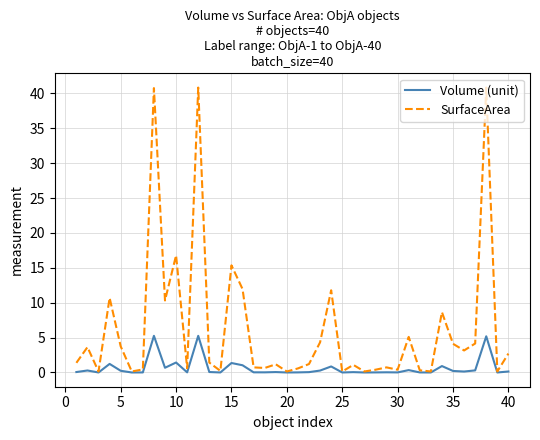

Which series has the largest range (max minus min)?

SurfaceArea